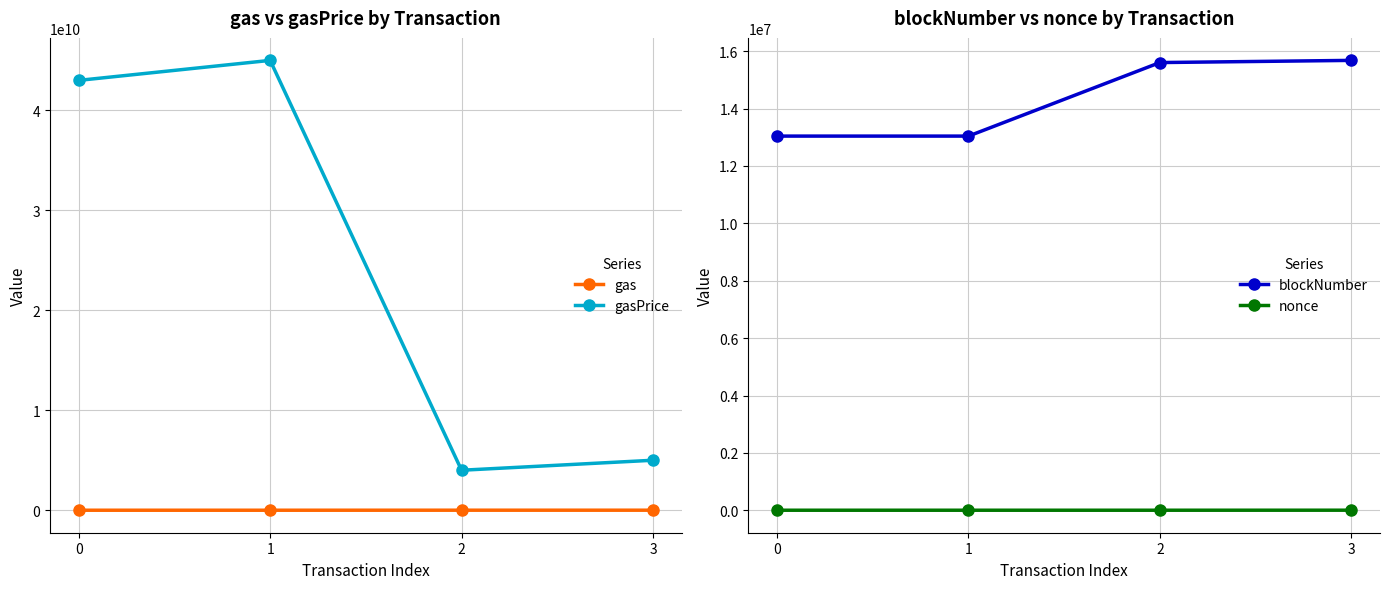

The value of blockNumber at 0 is 13041575. True or false?

True